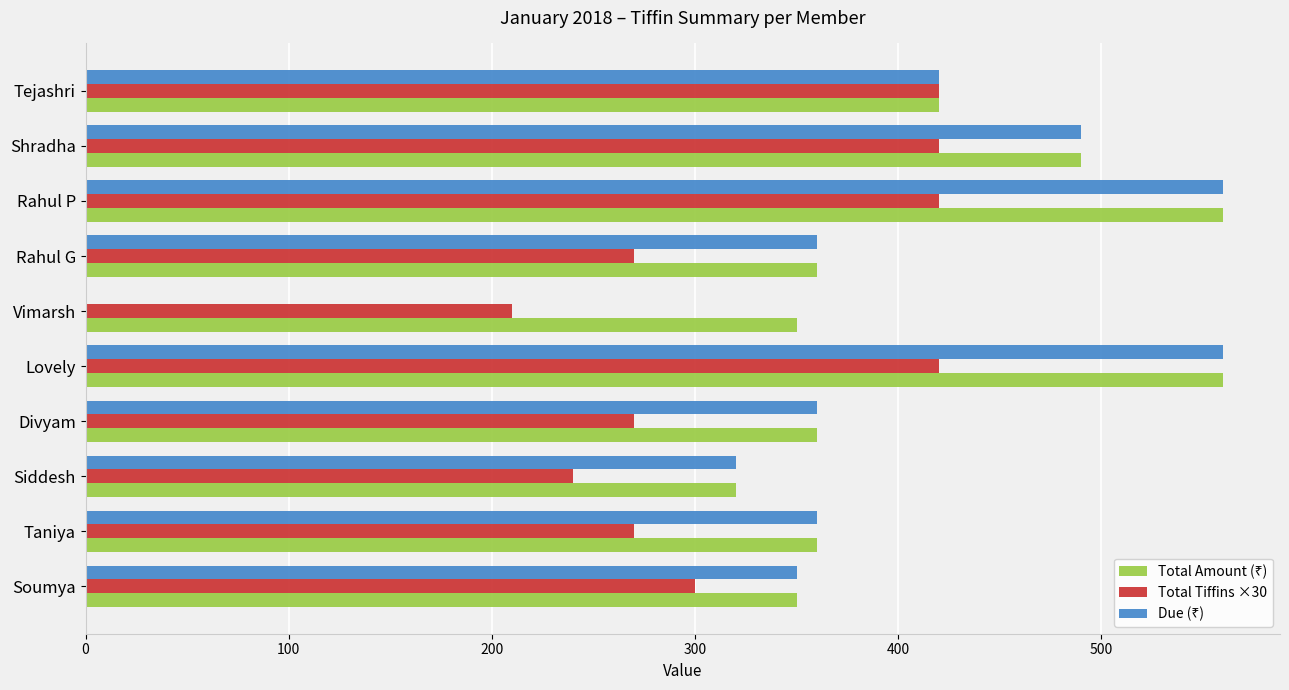

The Total Tiffins ×30 series shows 163 at Shradha. True or false?

False